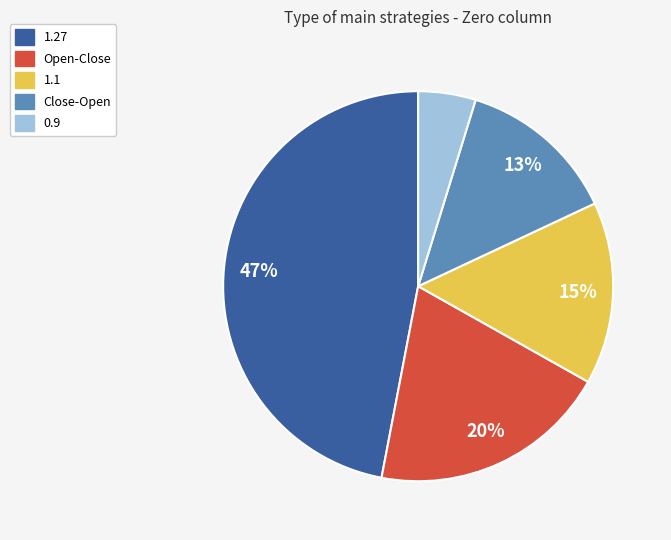

Count the number of slices in the pie.

5